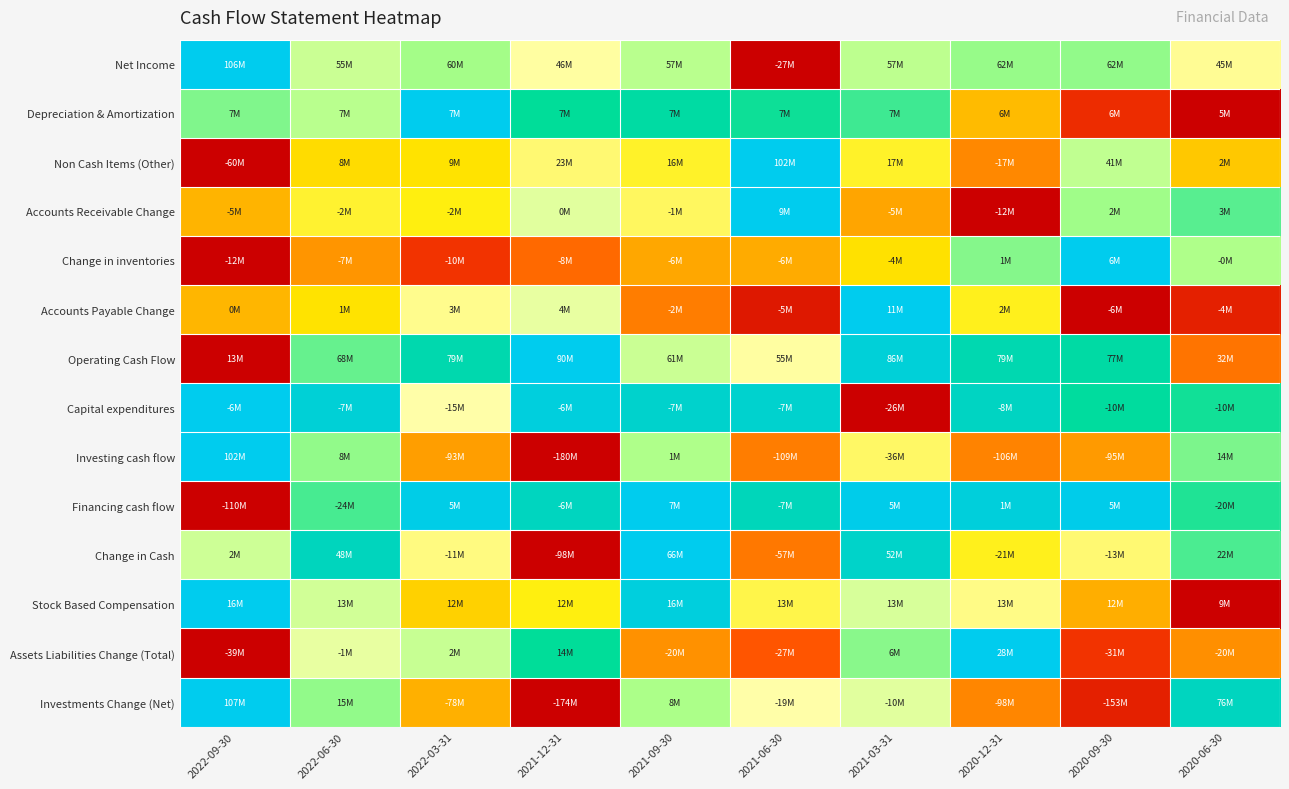

Reading left to right, transcribe all the data shown in this chart.

Net Income: 2022-09-30=1.0	2022-06-30=0.6	2022-03-31=0.7	2021-12-31=0.5	2021-09-30=0.6	2021-06-30=0.0	2021-03-31=0.6	2020-12-31=0.7	2020-09-30=0.7	2020-06-30=0.5
Depreciation & Amortization: 2022-09-30=0.7	2022-06-30=0.6	2022-03-31=1.0	2021-12-31=0.8	2021-09-30=0.8	2021-06-30=0.8	2021-03-31=0.7	2020-12-31=0.4	2020-09-30=0.1	2020-06-30=0.0
Non Cash Items (Other): 2022-09-30=0.0	2022-06-30=0.4	2022-03-31=0.4	2021-12-31=0.5	2021-09-30=0.5	2021-06-30=1.0	2021-03-31=0.5	2020-12-31=0.3	2020-09-30=0.6	2020-06-30=0.4
Accounts Receivable Change: 2022-09-30=0.4	2022-06-30=0.5	2022-03-31=0.5	2021-12-31=0.6	2021-09-30=0.5	2021-06-30=1.0	2021-03-31=0.3	2020-12-31=0.0	2020-09-30=0.7	2020-06-30=0.7
Change in inventories: 2022-09-30=0.0	2022-06-30=0.3	2022-03-31=0.1	2021-12-31=0.2	2021-09-30=0.3	2021-06-30=0.3	2021-03-31=0.4	2020-12-31=0.7	2020-09-30=1.0	2020-06-30=0.6
Accounts Payable Change: 2022-09-30=0.4	2022-06-30=0.4	2022-03-31=0.5	2021-12-31=0.6	2021-09-30=0.3	2021-06-30=0.1	2021-03-31=1.0	2020-12-31=0.5	2020-09-30=0.0	2020-06-30=0.1
Operating Cash Flow: 2022-09-30=0.0	2022-06-30=0.7	2022-03-31=0.9	2021-12-31=1.0	2021-09-30=0.6	2021-06-30=0.5	2021-03-31=0.9	2020-12-31=0.9	2020-09-30=0.8	2020-06-30=0.2
Capital expenditures: 2022-09-30=1.0	2022-06-30=0.9	2022-03-31=0.5	2021-12-31=1.0	2021-09-30=0.9	2021-06-30=0.9	2021-03-31=0.0	2020-12-31=0.9	2020-09-30=0.8	2020-06-30=0.8
Investing cash flow: 2022-09-30=1.0	2022-06-30=0.7	2022-03-31=0.3	2021-12-31=0.0	2021-09-30=0.6	2021-06-30=0.3	2021-03-31=0.5	2020-12-31=0.3	2020-09-30=0.3	2020-06-30=0.7
Financing cash flow: 2022-09-30=0.0	2022-06-30=0.7	2022-03-31=1.0	2021-12-31=0.9	2021-09-30=1.0	2021-06-30=0.9	2021-03-31=1.0	2020-12-31=1.0	2020-09-30=1.0	2020-06-30=0.8
Change in Cash: 2022-09-30=0.6	2022-06-30=0.9	2022-03-31=0.5	2021-12-31=0.0	2021-09-30=1.0	2021-06-30=0.2	2021-03-31=0.9	2020-12-31=0.5	2020-09-30=0.5	2020-06-30=0.7
Stock Based Compensation: 2022-09-30=1.0	2022-06-30=0.6	2022-03-31=0.4	2021-12-31=0.5	2021-09-30=1.0	2021-06-30=0.5	2021-03-31=0.6	2020-12-31=0.5	2020-09-30=0.3	2020-06-30=0.0
Assets Liabilities Change (Total): 2022-09-30=0.0	2022-06-30=0.6	2022-03-31=0.6	2021-12-31=0.8	2021-09-30=0.3	2021-06-30=0.2	2021-03-31=0.7	2020-12-31=1.0	2020-09-30=0.1	2020-06-30=0.3
Investments Change (Net): 2022-09-30=1.0	2022-06-30=0.7	2022-03-31=0.3	2021-12-31=0.0	2021-09-30=0.6	2021-06-30=0.6	2021-03-31=0.6	2020-12-31=0.3	2020-09-30=0.1	2020-06-30=0.9